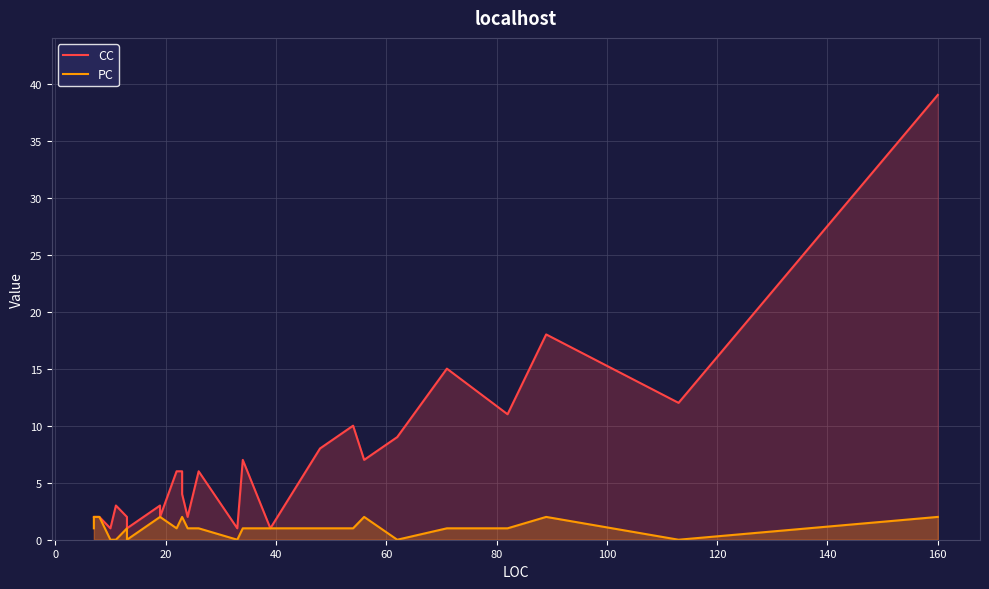

True or false: PC has more than 0 interior local peaks.

True